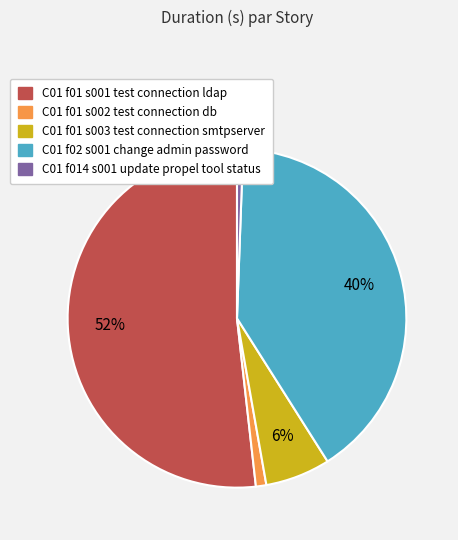

What percentage is the C01 f014 s001 update propel tool status slice, to the nearest percent?

1%